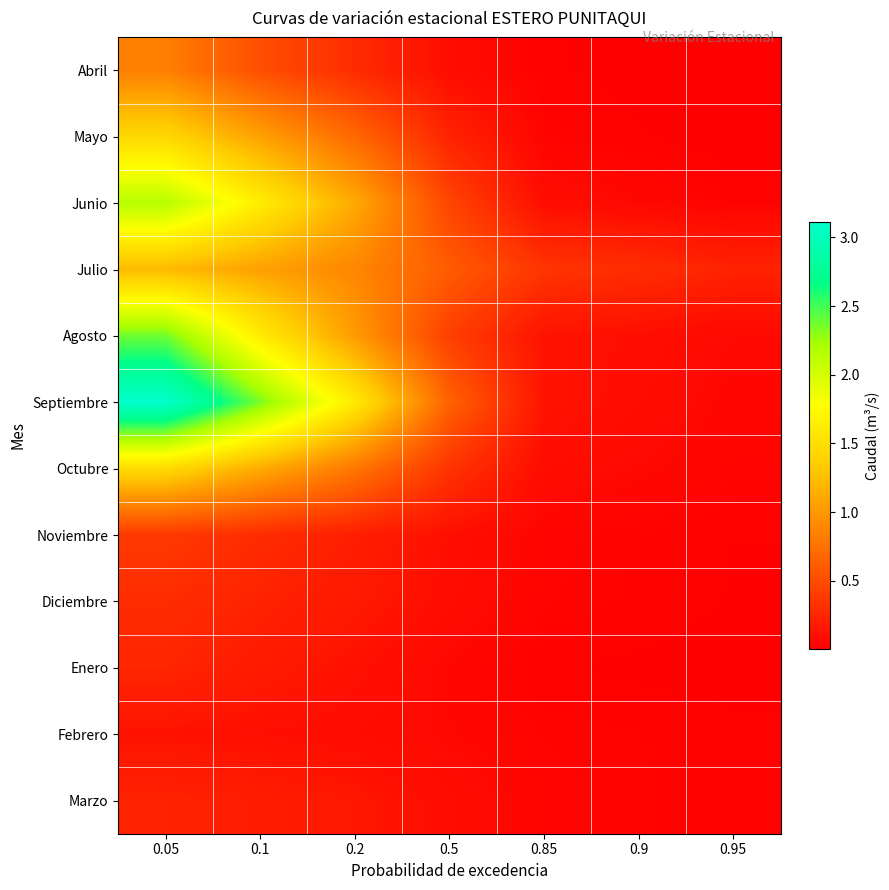

At how many categories does at least one series exceed 2?

2